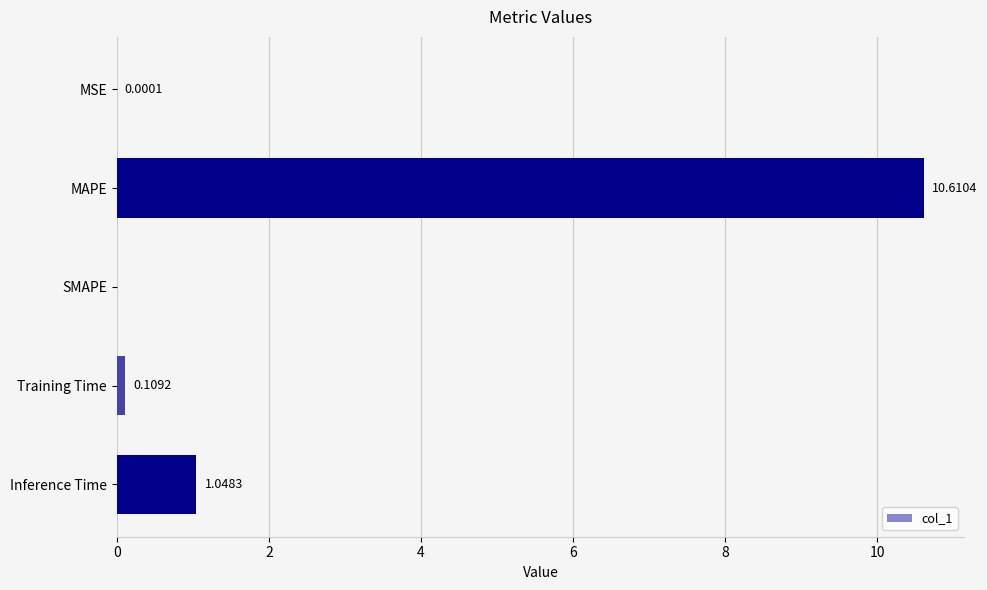

Between MAPE and Inference Time, which is larger?

MAPE